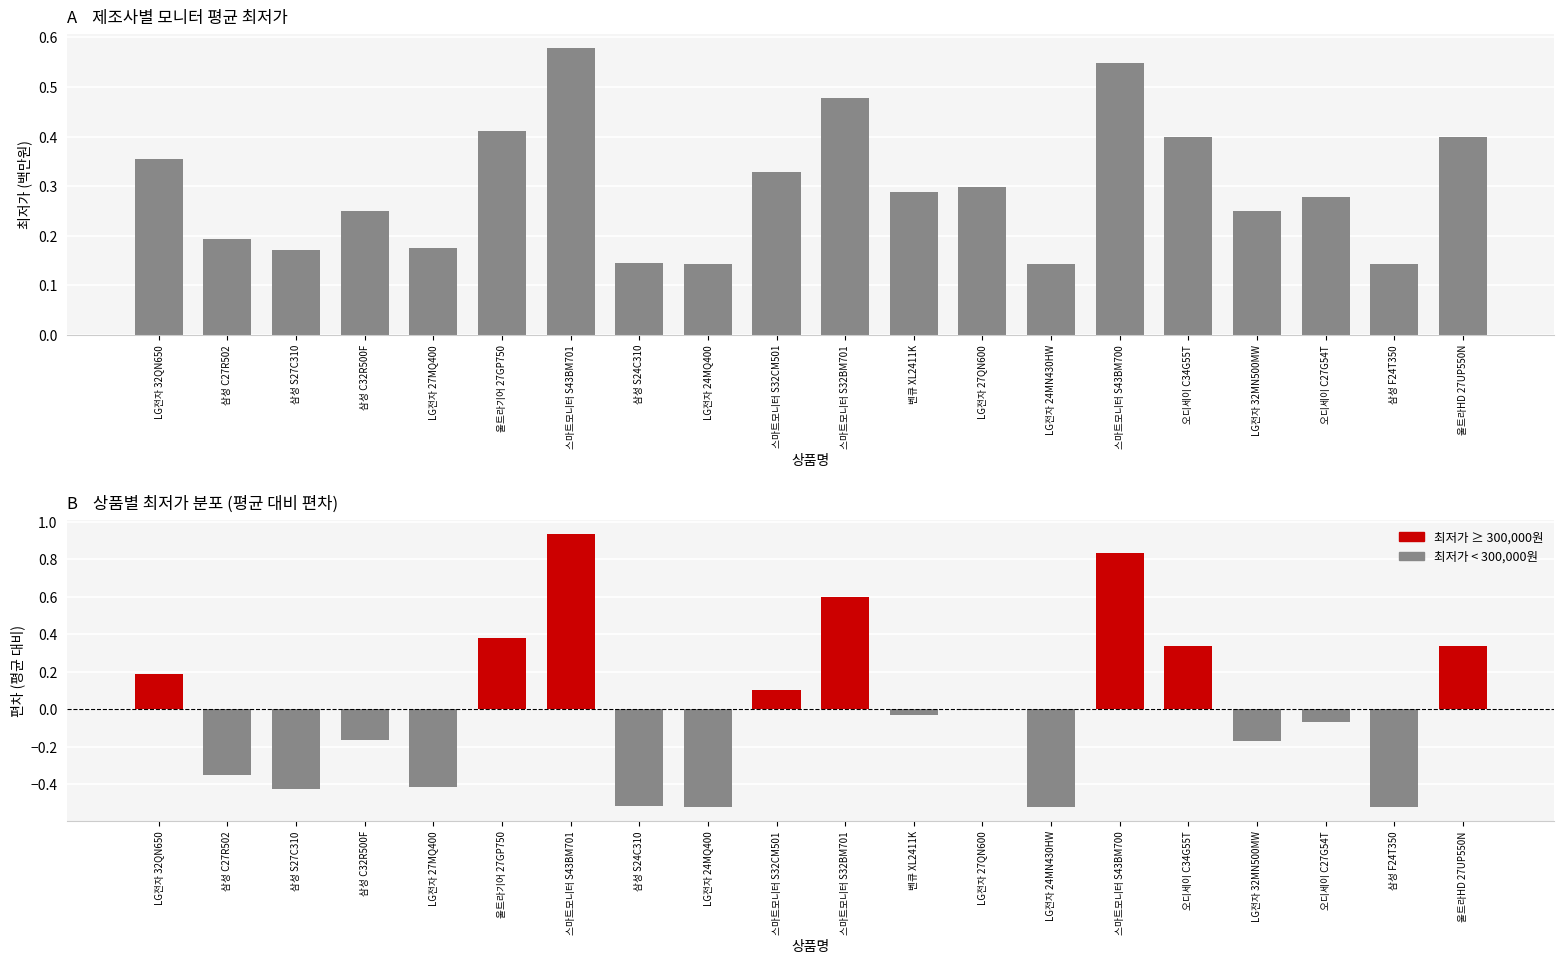

Rank the categories by 평균 최저가 value from highest to lowest.

스마트모니터 S43BM701, 스마트모니터 S43BM700, 스마트모니터 S32BM701, 울트라기어 27GP750, 오디세이 C34G55T, 울트라HD 27UP550N, LG전자 32QN650, 스마트모니터 S32CM501, LG전자 27QN600, 벤큐 XL2411K, 오디세이 C27G54T, 삼성 C32R500F, LG전자 32MN500MW, 삼성 C27R502, LG전자 27MQ400, 삼성 S27C310, 삼성 S24C310, LG전자 24MQ400, LG전자 24MN430HW, 삼성 F24T350